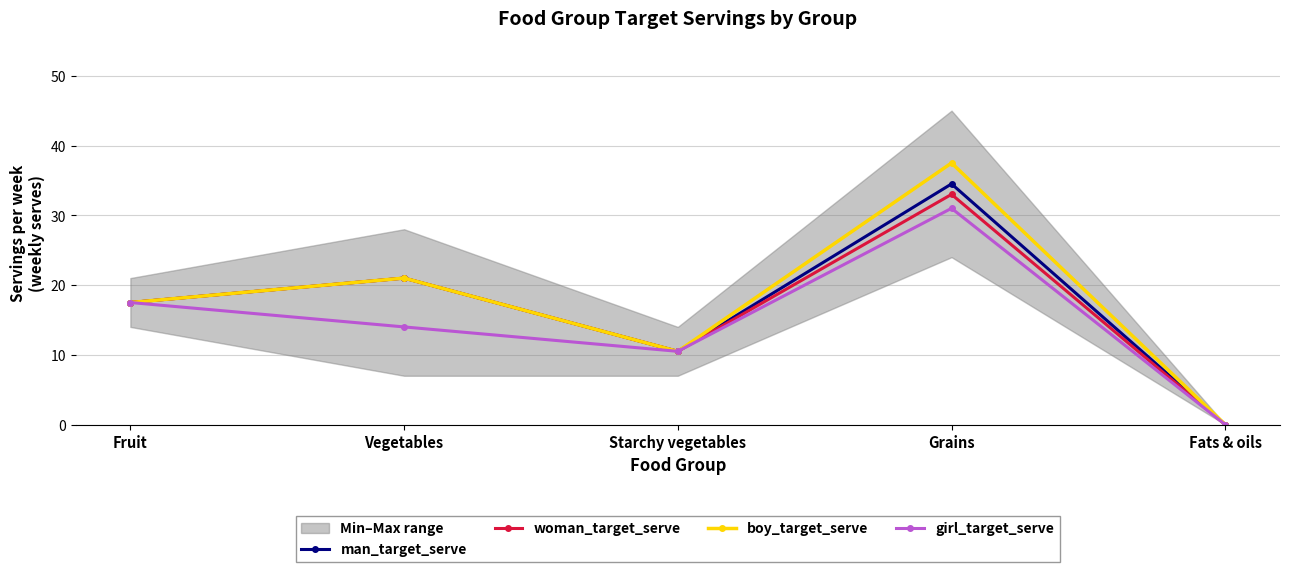

Between Grains and Fats & oils, which series saw the biggest shift?

boy_target_serve